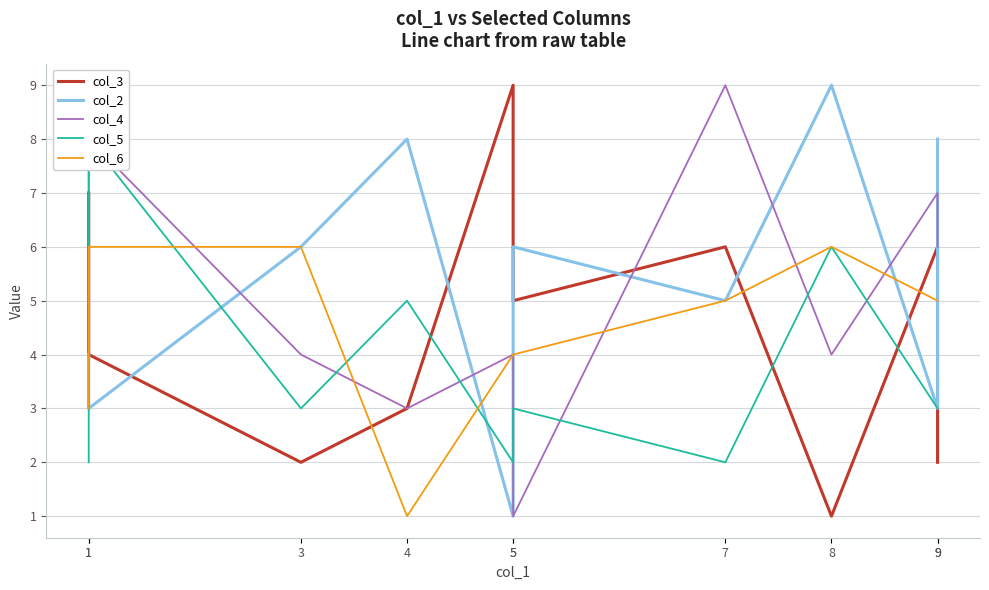

After their last crossing, which series has the higher values: col_4 or col_5?

col_4